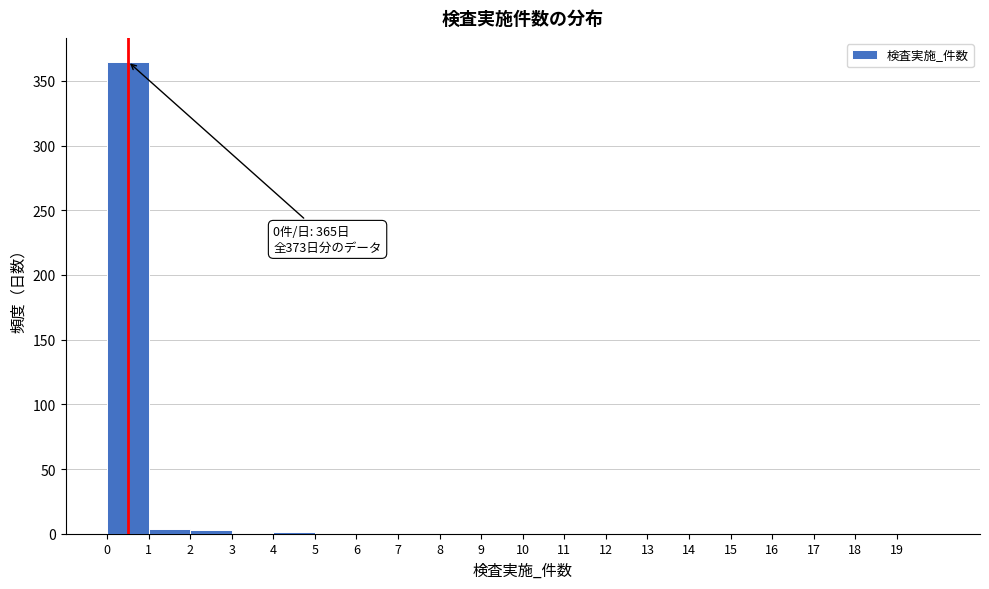

Which range on the x-axis has the tallest bar?

0 to 1